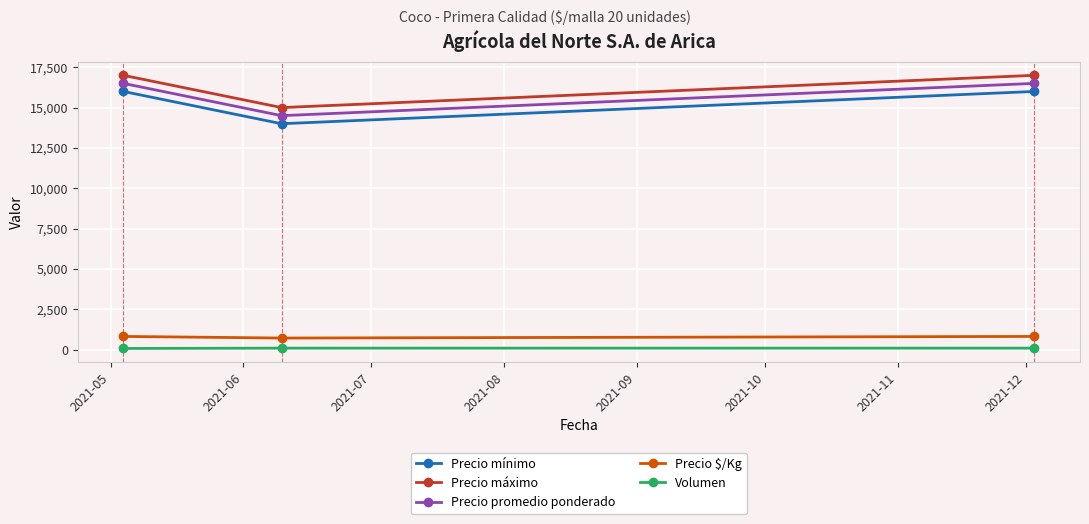

At how many categories does at least one series exceed 10985?

3